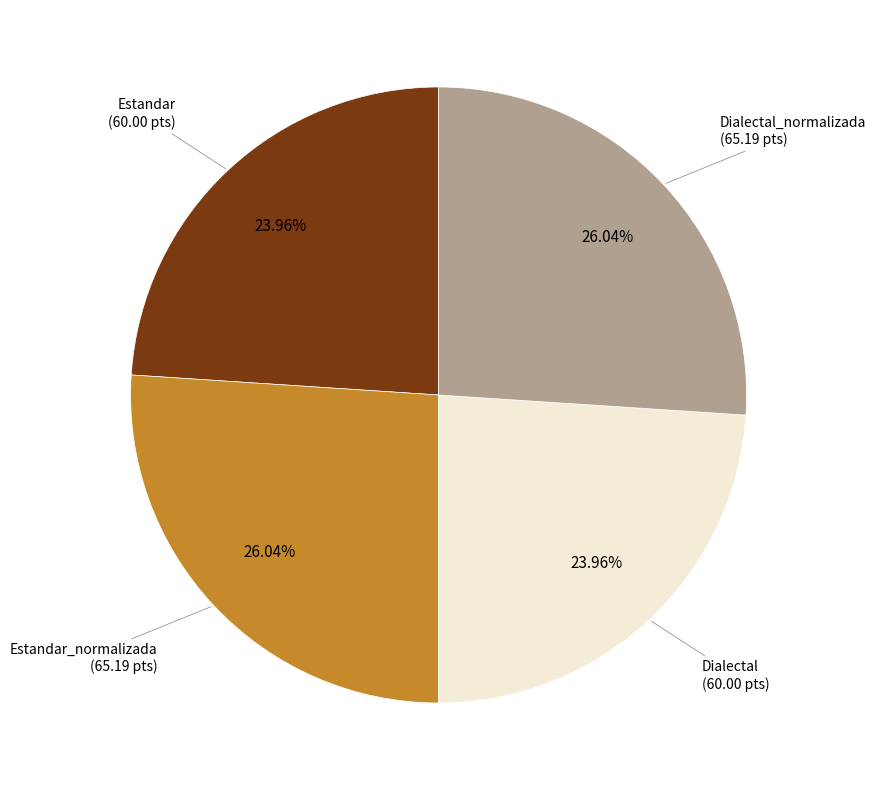

To the nearest percent, what is the average slice percentage?

25%